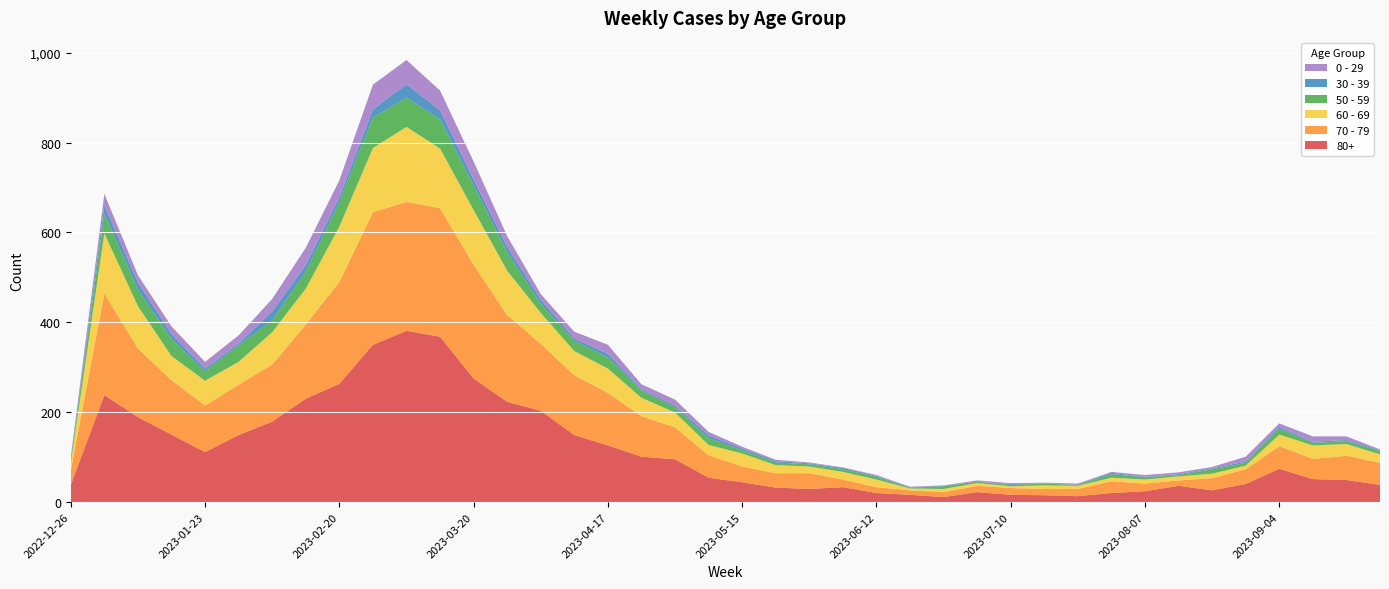

Reading left to right, extract all data points from this chart.

80+: 38	238	189	150	111	149	179	230	263	350	381	368	275	223	203	149	126	101	95	54	44	32	29	33	20	16	11	22	16	15	13	20	24	36	26	40	74	51	49	38
70 - 79: 32	226	153	121	104	112	127	165	227	295	287	286	253	193	149	133	117	90	71	50	35	32	35	17	13	10	11	14	15	14	16	26	17	12	27	33	50	45	54	49
60 - 69: 16	134	94	54	55	51	72	80	123	143	167	133	122	99	69	54	54	41	33	23	29	18	15	17	17	4	7	6	4	8	7	8	9	9	10	8	26	30	26	19
50 - 59: 5	44	37	38	21	37	26	38	55	68	65	65	55	41	20	23	25	16	12	15	7	6	5	6	6	2	6	3	3	4	2	8	5	3	10	6	13	6	6	7
30 - 39: 5	18	15	11	6	4	20	14	10	18	30	20	13	12	9	5	8	3	4	6	4	3	2	3	2	1	1	0	2	0	1	3	1	2	2	3	4	2	3	2
0 - 29: 4	26	17	17	15	18	28	39	38	55	54	44	40	24	13	15	20	11	13	8	4	3	2	1	2	1	1	3	2	2	2	2	4	4	3	11	8	12	8	2